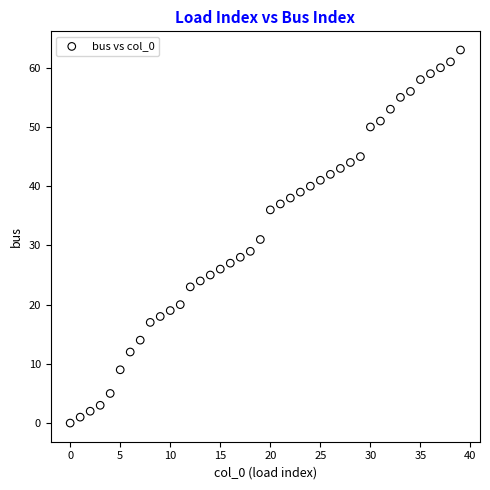

What is the range of Y values (max minus min)?

63